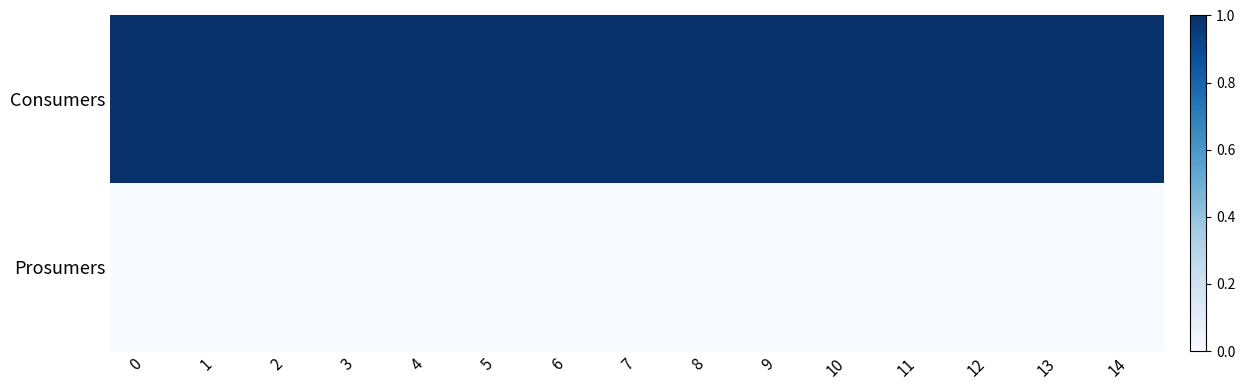

Reading left to right, extract all data points from this chart.

Consumers: 0=1.0	1=1.0	2=1.0	3=1.0	4=1.0	5=1.0	6=1.0	7=1.0	8=1.0	9=1.0	10=1.0	11=1.0	12=1.0	13=1.0	14=1.0
Prosumers: 0=0.0	1=0.0	2=0.0	3=0.0	4=0.0	5=0.0	6=0.0	7=0.0	8=0.0	9=0.0	10=0.0	11=0.0	12=0.0	13=0.0	14=0.0